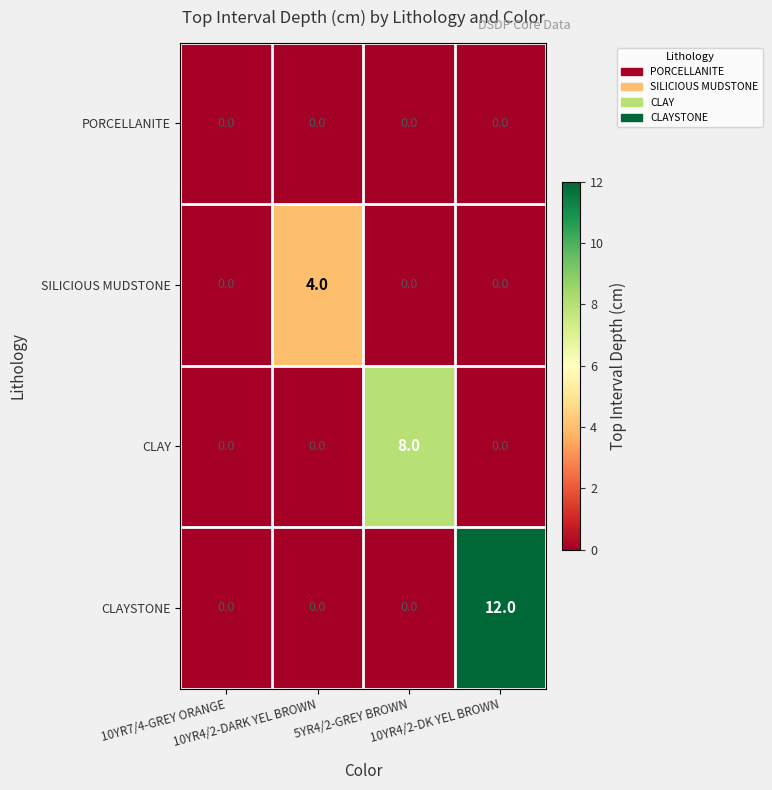

How many data points does each series have?

4